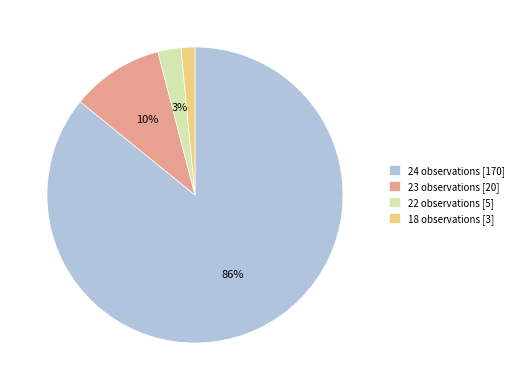

To the nearest percent, what is the average slice percentage?

25%